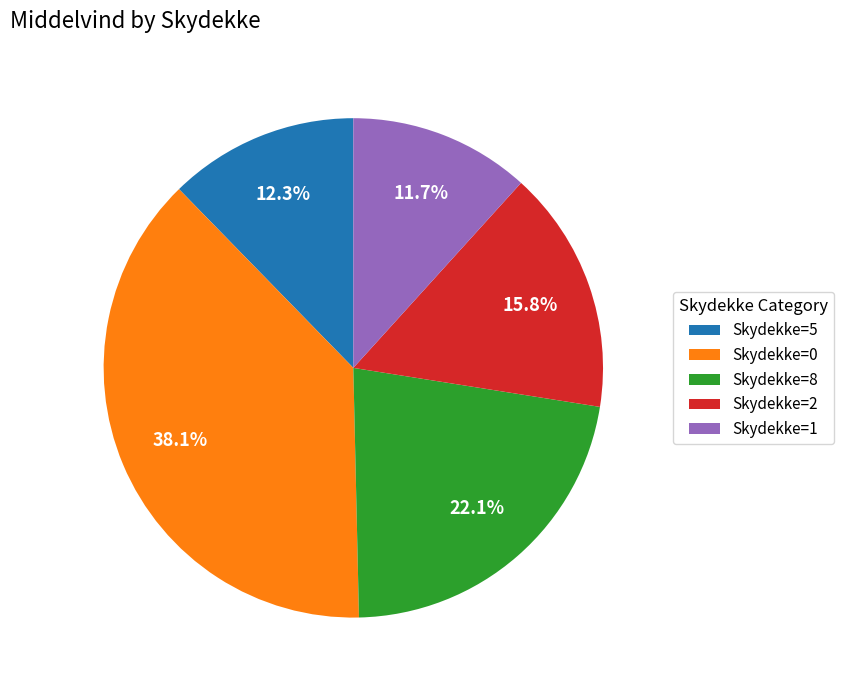

Which slice is the smallest?

Skydekke=1